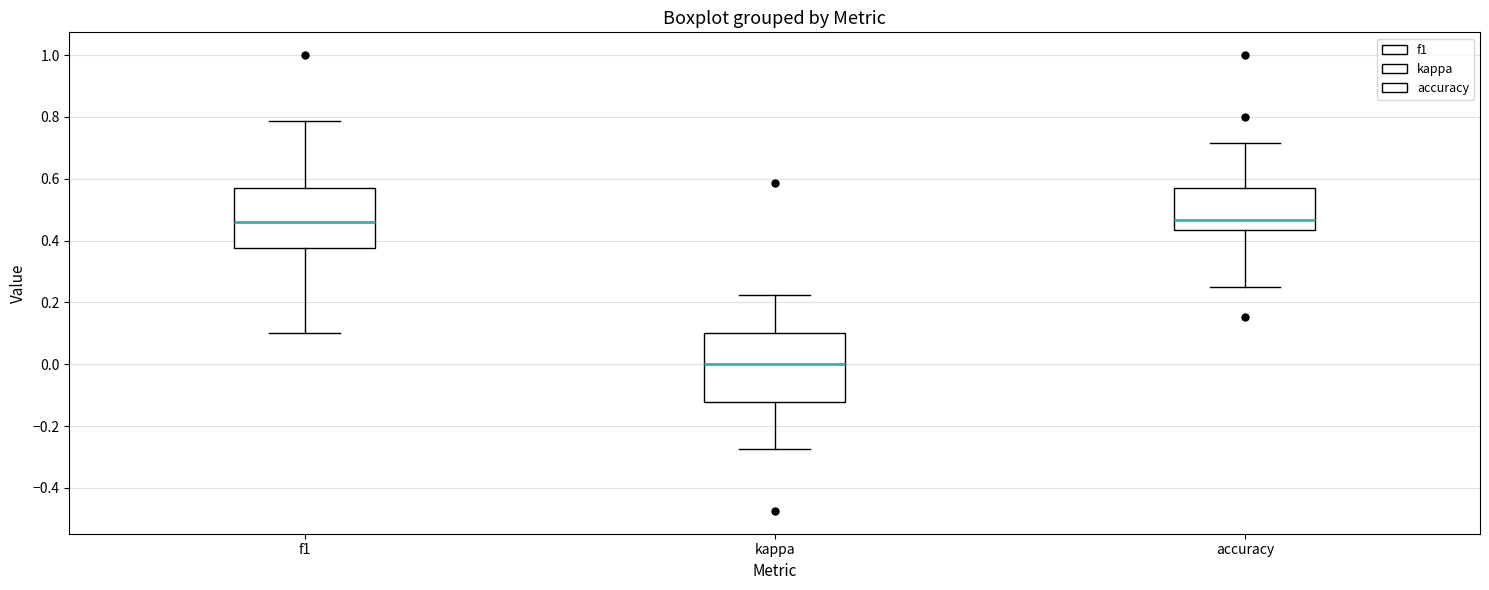

Where is the upper edge of the box for kappa on the y-axis? The values are not printed on the chart, so give them approximately, as read against the axis.

0.10